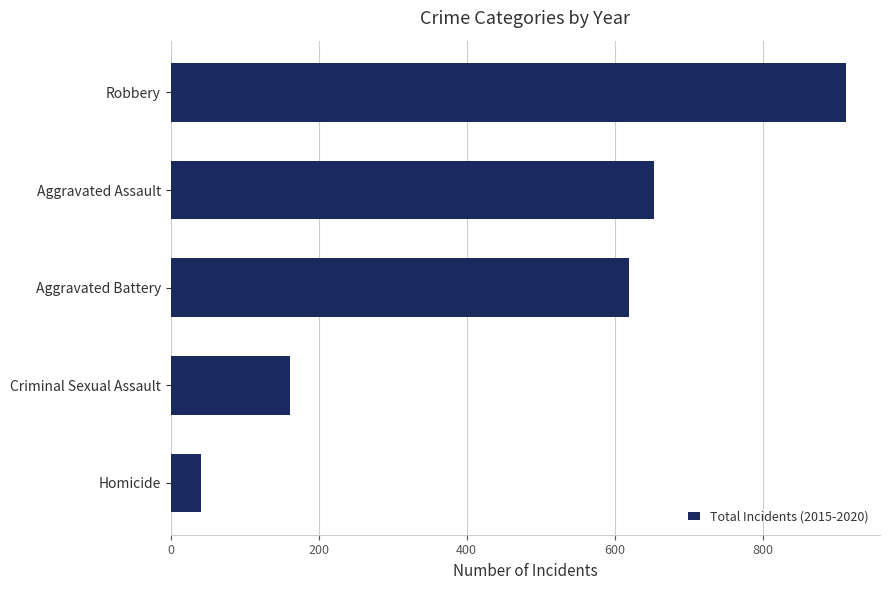

True or false: the data shows 162 at Criminal Sexual Assault.

True